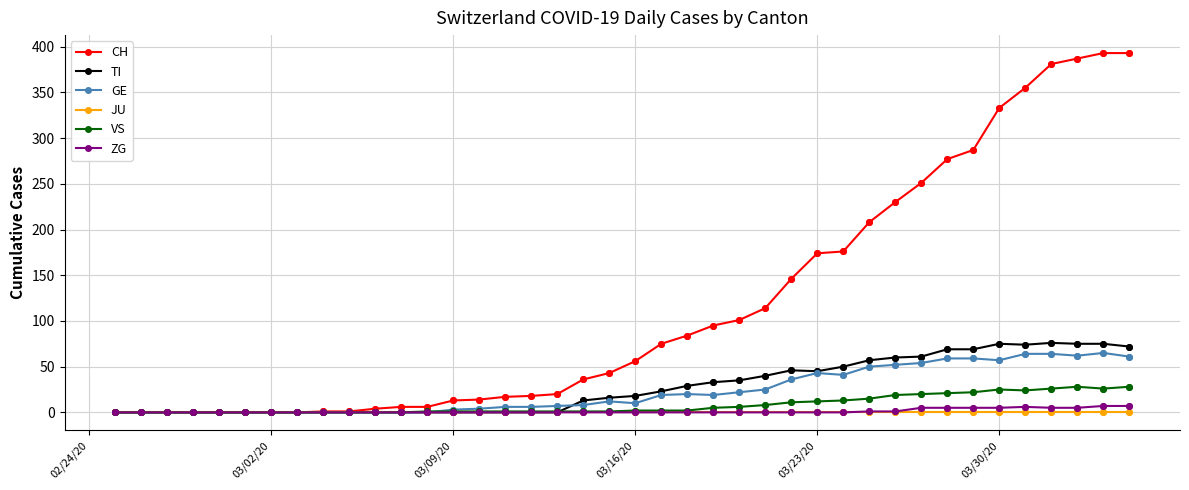

Which series has the largest total across all categories?

CH